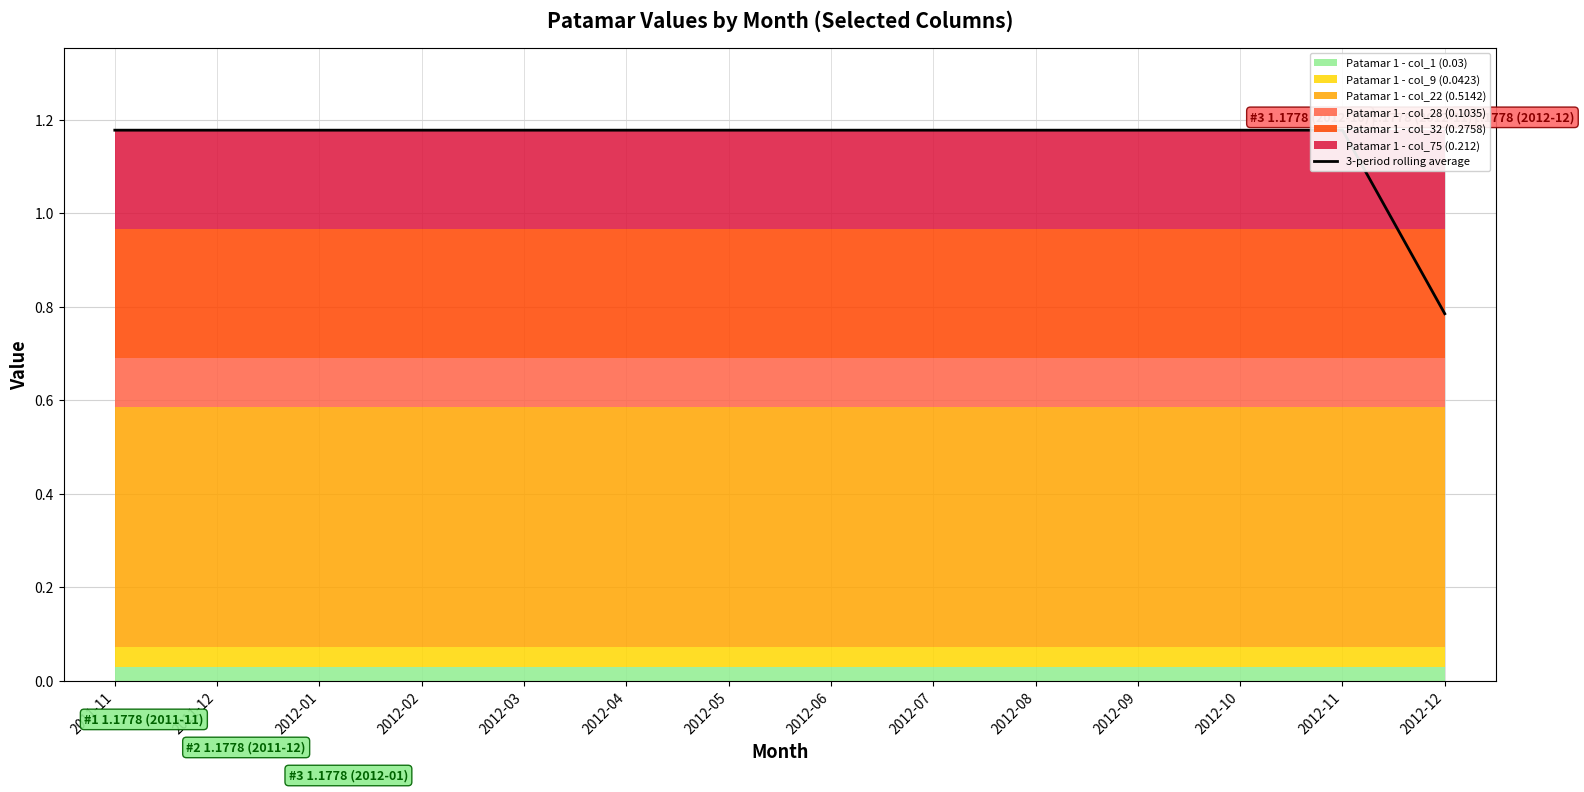

What is the label of the 1st point from the right?

2012-12